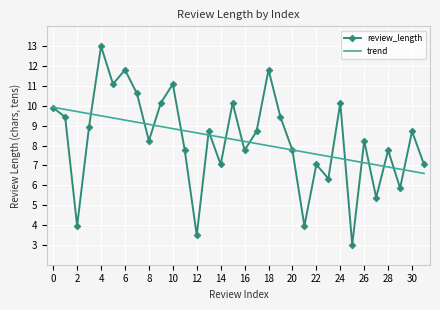

Reading right to left, what are all the values shown in this chart?

review_length: 7.0	8.7	5.9	7.8	5.4	8.2	3.0	10.1	6.3	7.0	4.0	7.8	9.4	11.8	8.7	7.8	10.1	7.0	8.7	3.5	7.8	11.1	10.1	8.2	10.6	11.8	11.1	13.0	9.0	4.0	9.4	9.9
trend: 6.6	6.7	6.8	6.9	7.0	7.1	7.2	7.3	7.5	7.6	7.7	7.8	7.9	8.0	8.1	8.2	8.3	8.4	8.5	8.6	8.7	8.9	9.0	9.1	9.2	9.3	9.4	9.5	9.6	9.7	9.8	9.9